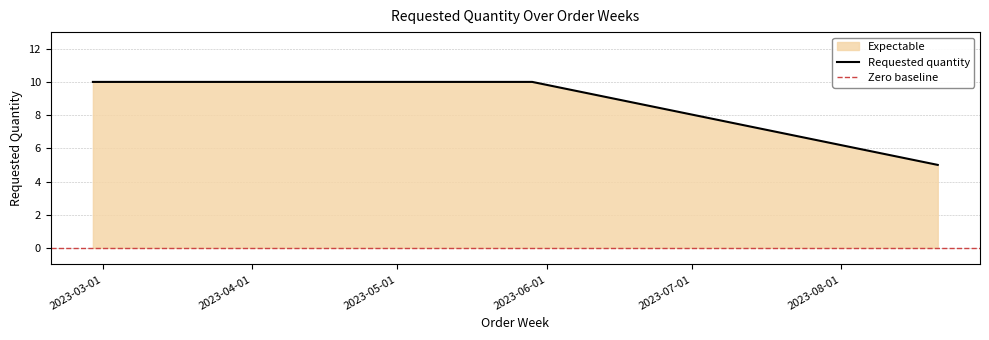

Reading left to right, extract all data points from this chart.

2023-02-27=10	2023-03-13=10	2023-03-20=10	2023-03-27=10	2023-04-17=10	2023-05-29=10	2023-08-21=5